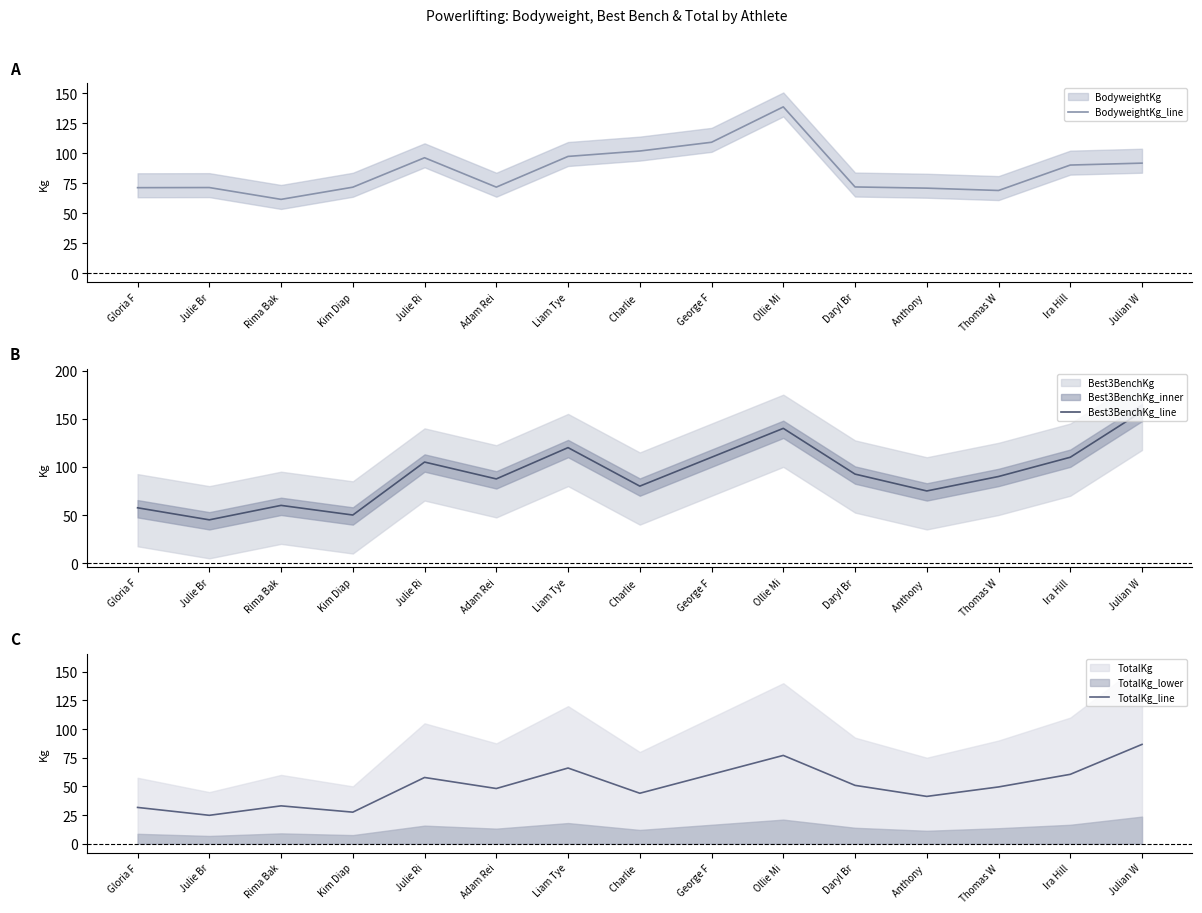

Which category has the highest value across all series?

Julian W